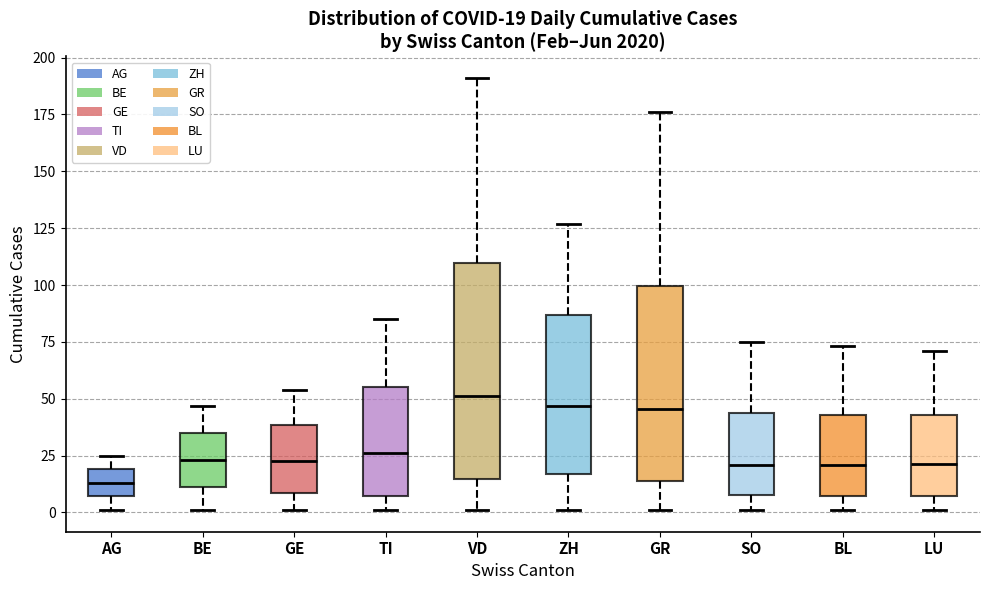

Which box is the tallest, from its lower edge to its upper edge?

VD